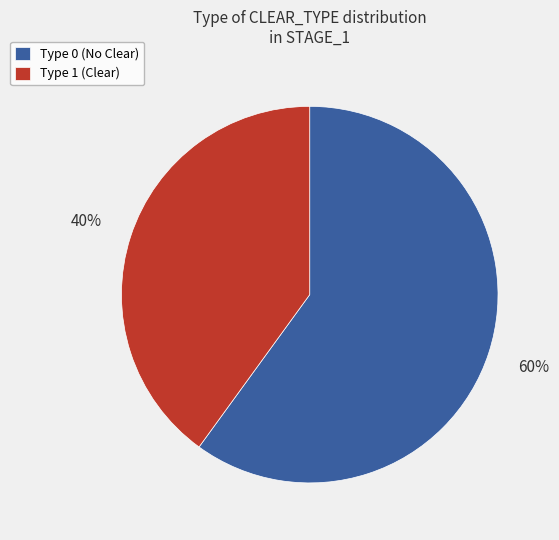

How many segments does this pie chart have?

2